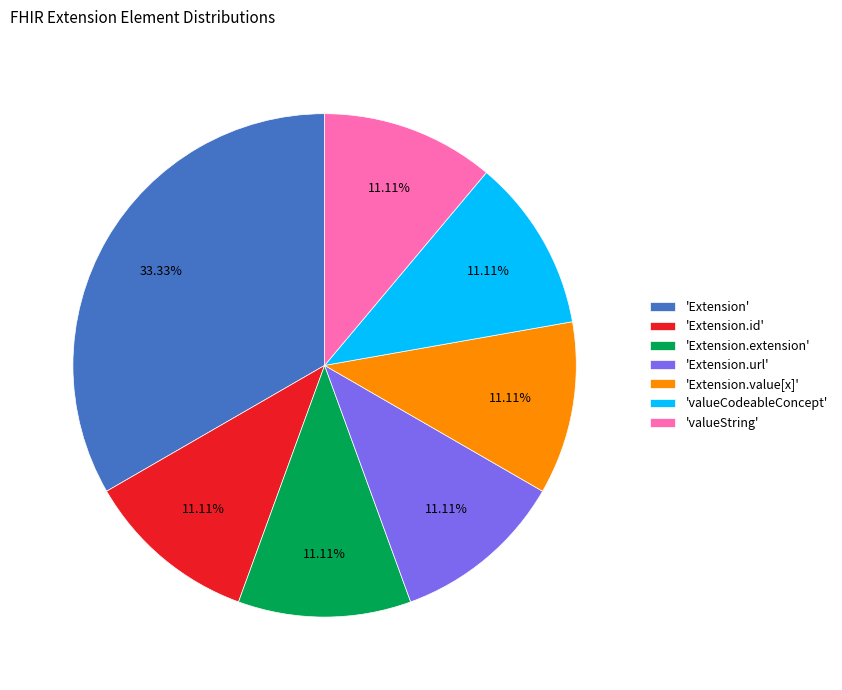

Which slice is the largest?

'Extension'